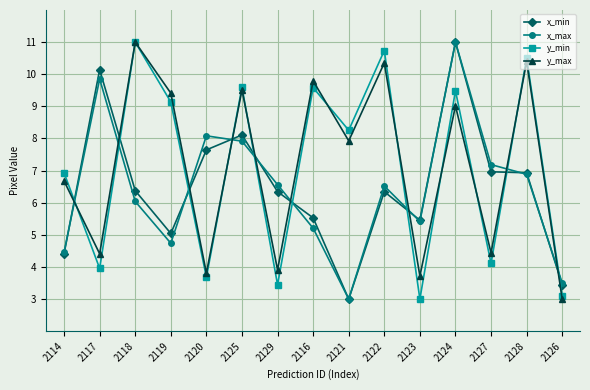

At how many categories does at least one series exceed 10?

5